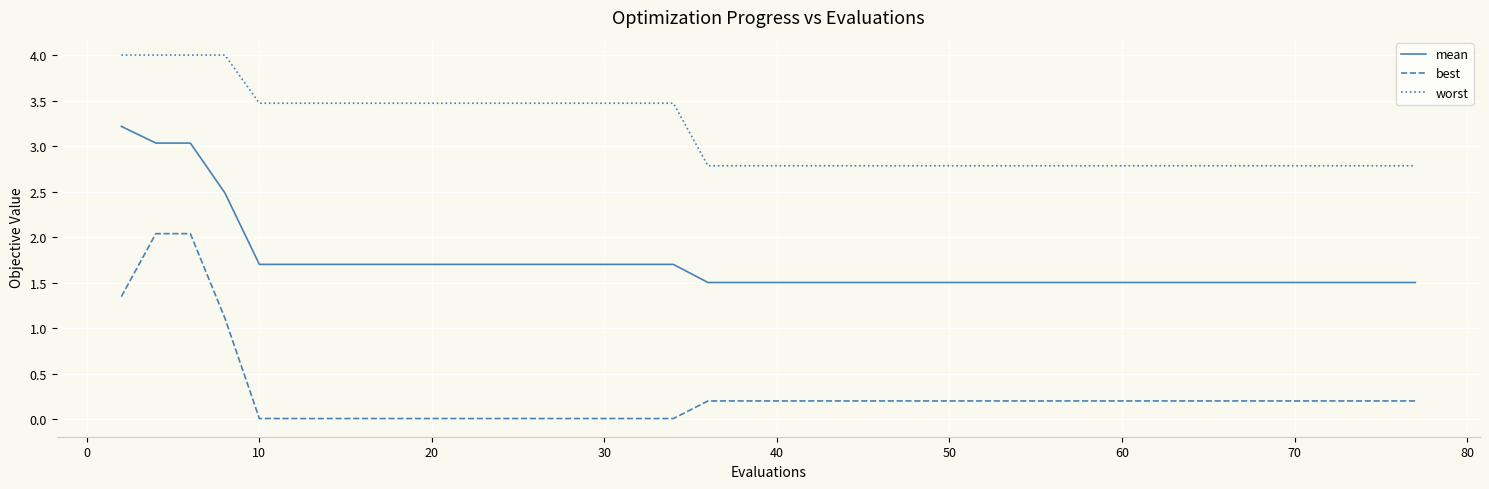

True or false: worst and mean intersect in this chart.

False